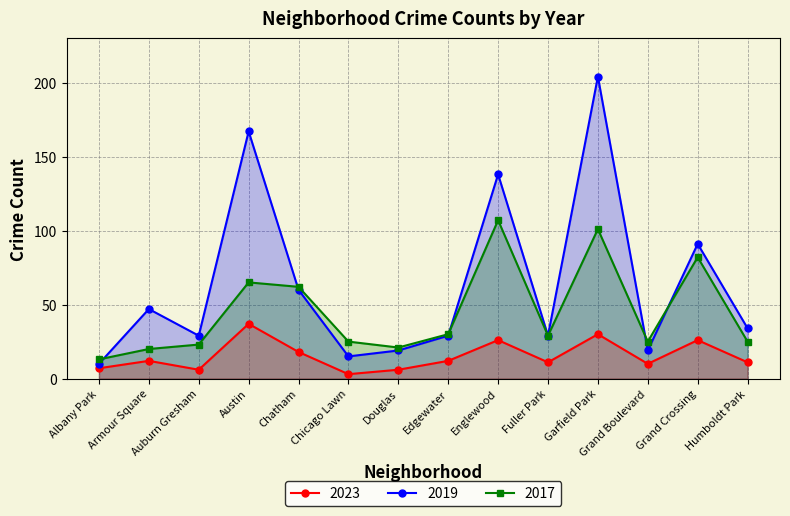

How many lines are shown in the chart?

3